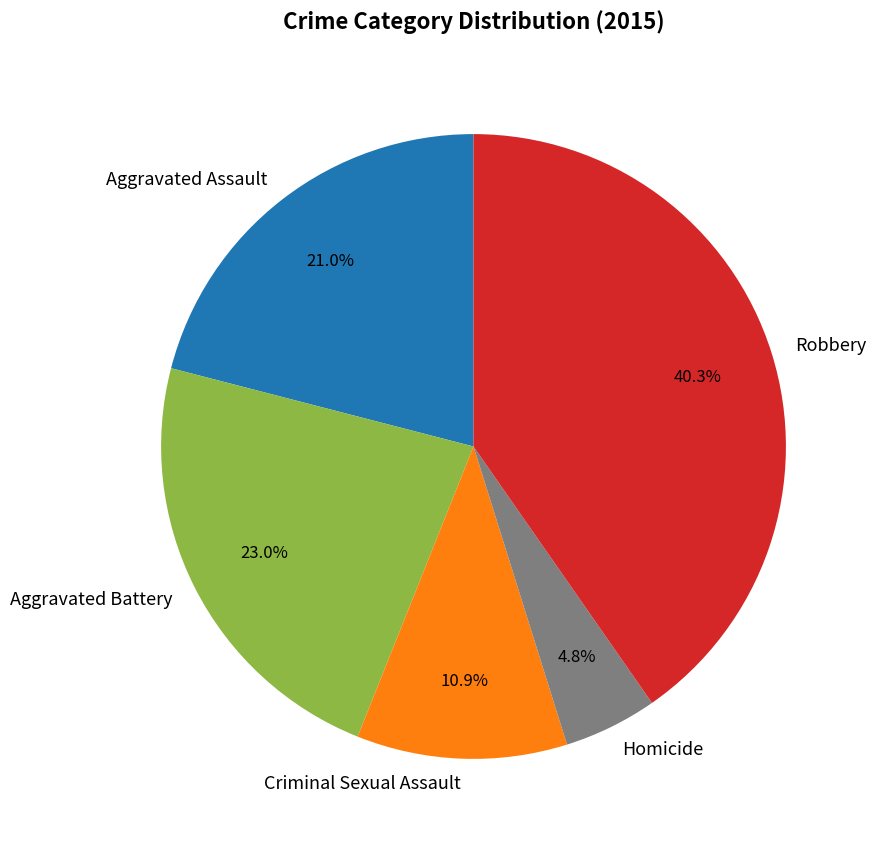

Rank the categories by value from lowest to highest.

Homicide, Criminal Sexual Assault, Aggravated Assault, Aggravated Battery, Robbery